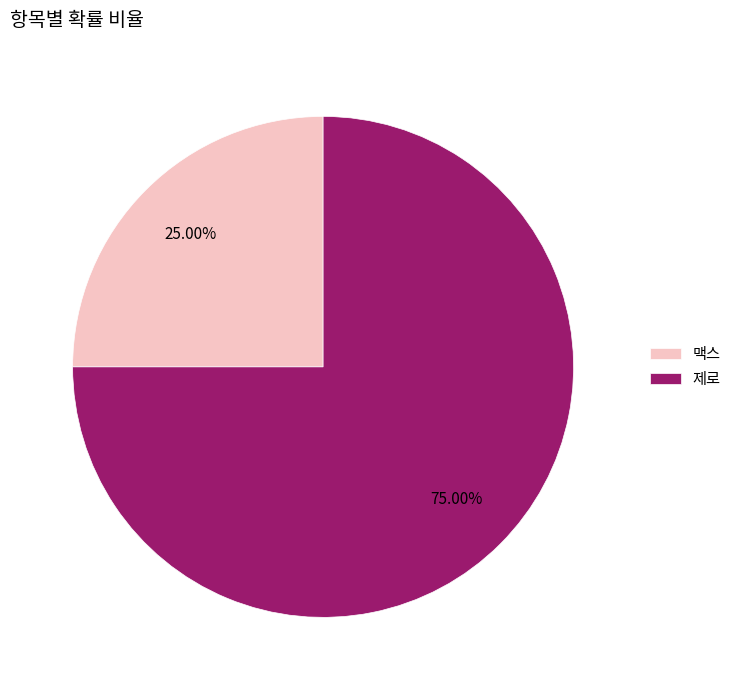

What is the smallest slice in the pie chart?

맥스